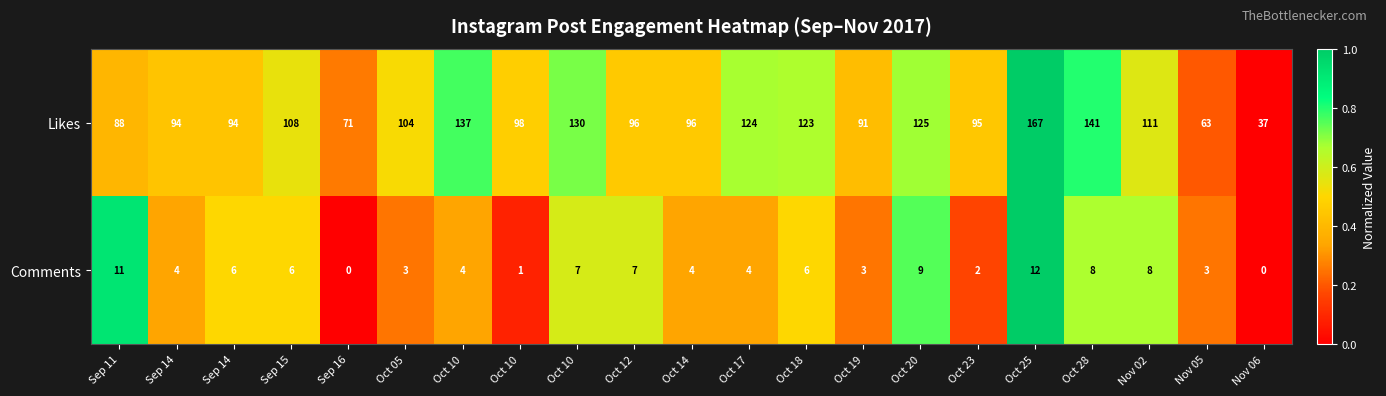

Between Oct 05 and Oct 18, which series saw the biggest shift?

Likes